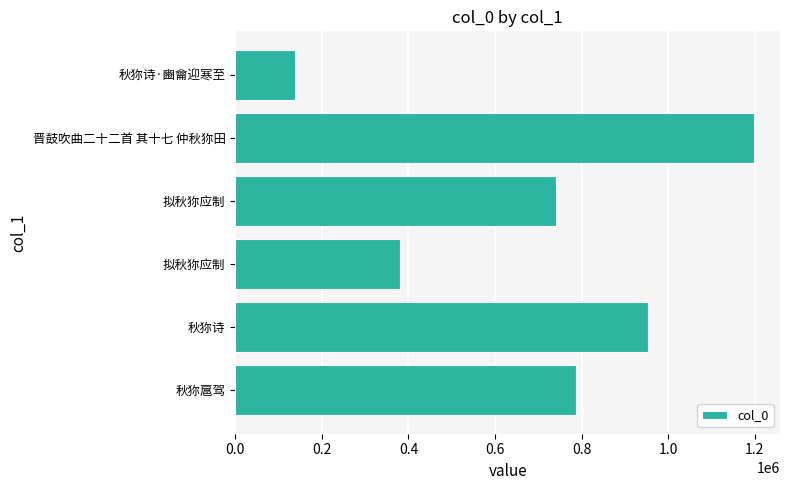

What is the smallest value displayed?

138152